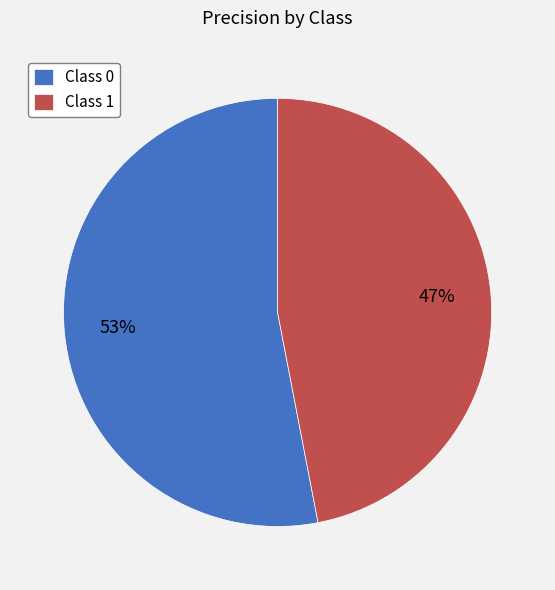

Which has a higher value, Class 0 or Class 1?

Class 0